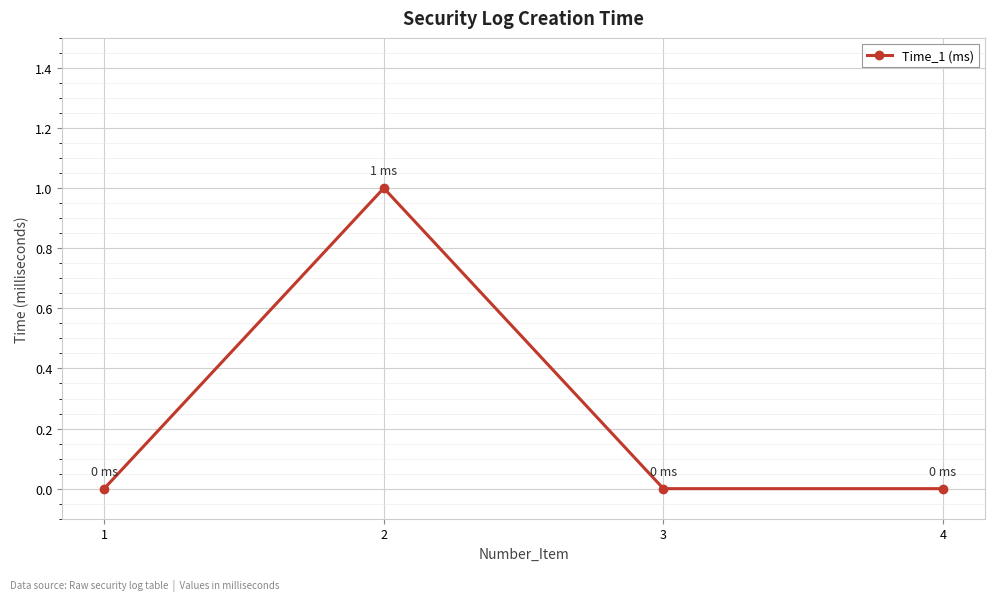

At which category does the data reach its first local peak?

2